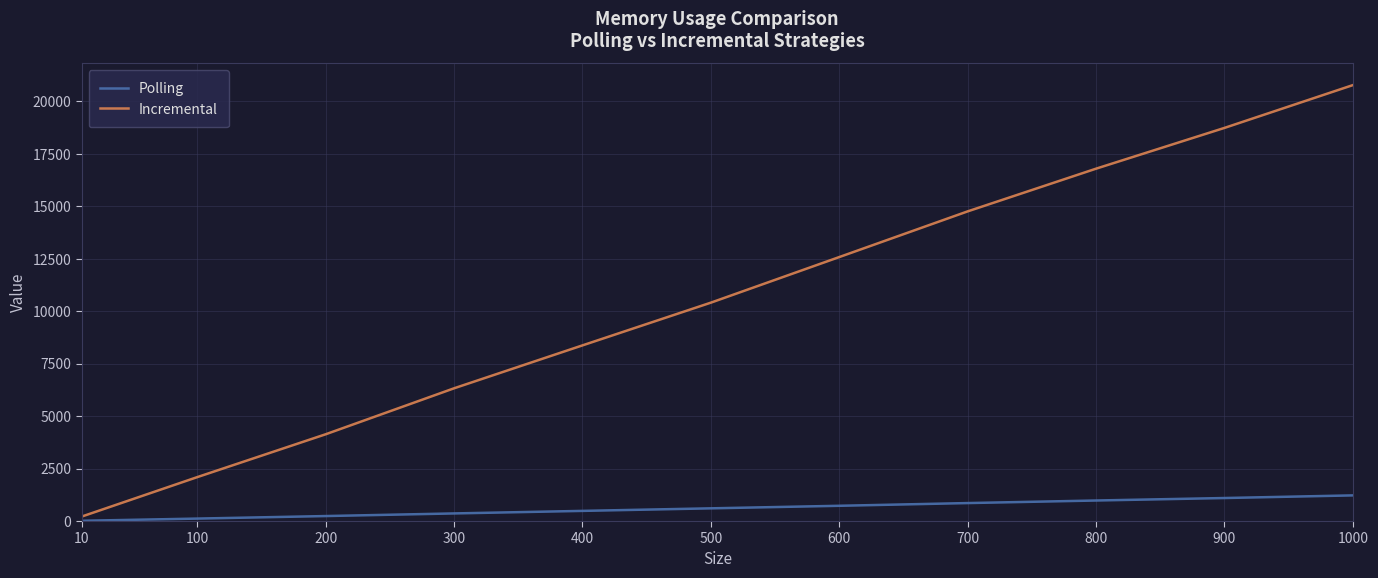

Does the chart display data point markers on the line(s)?

No